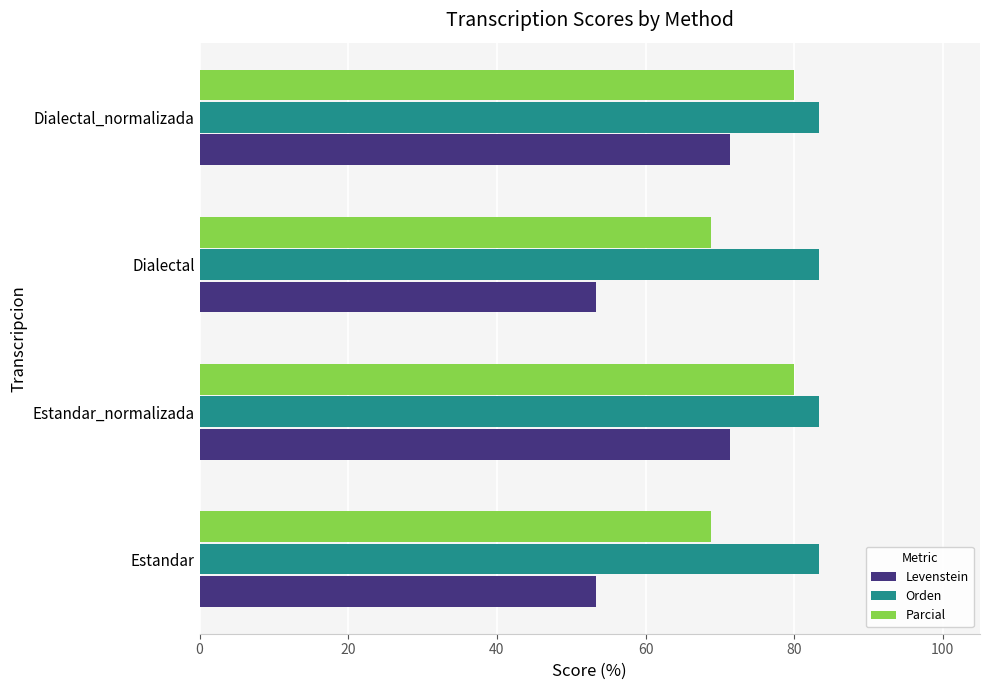

What is the sum of all Levenstein values?

249.5